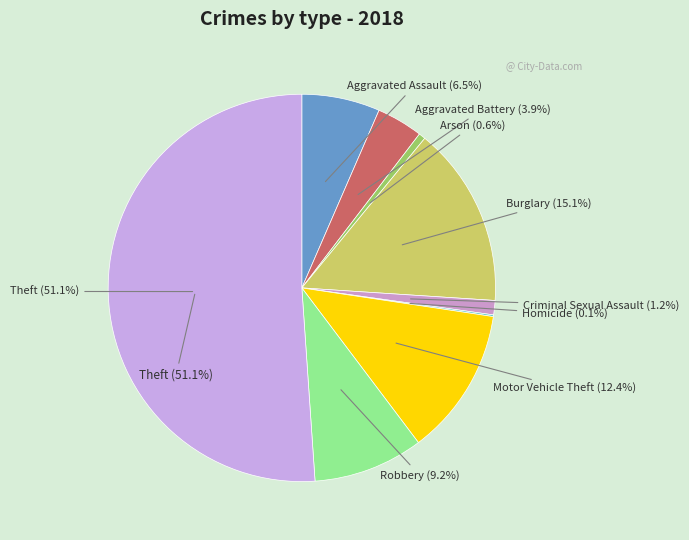

Which category has the biggest portion of the pie?

Theft